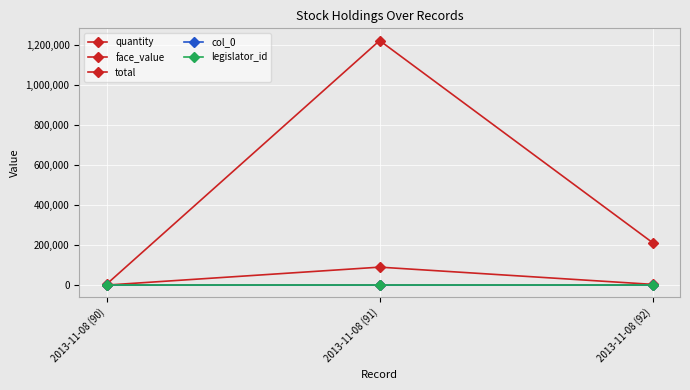

The value of total at 2013-11-08 (91) is 1220856.8. True or false?

True